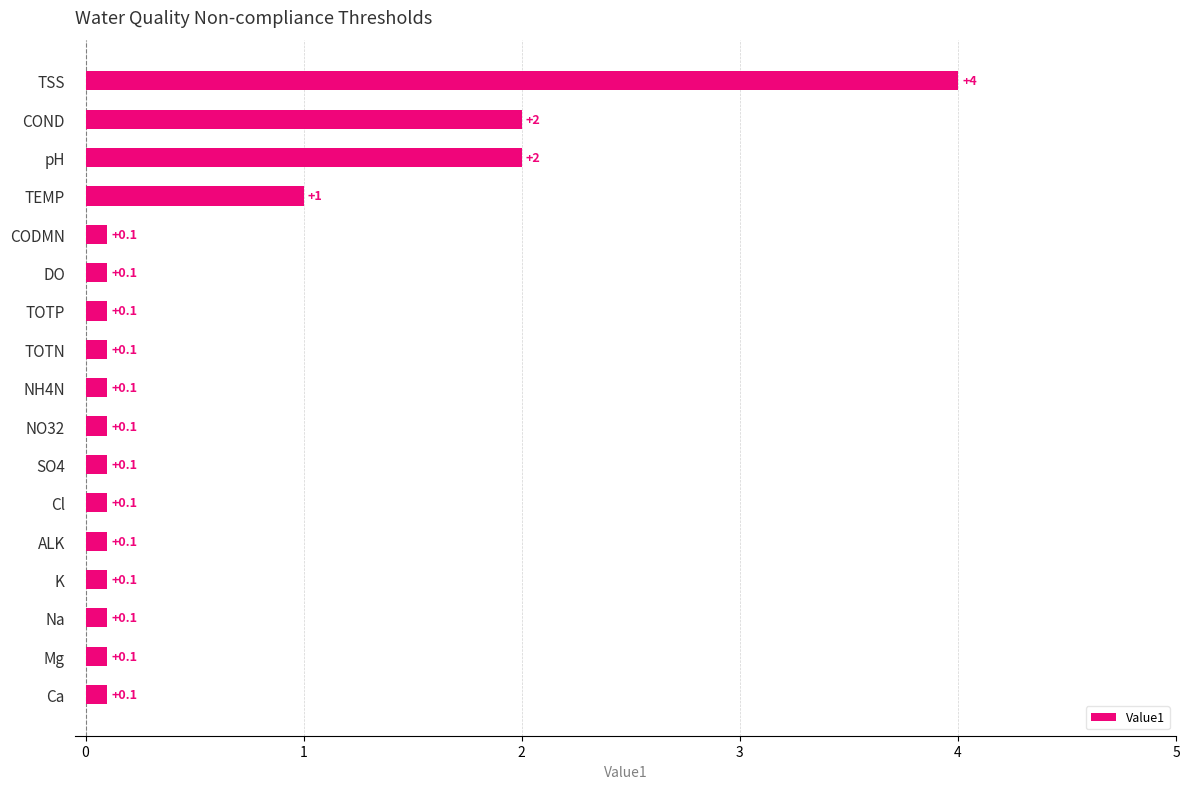

What is the change in value from NO32 to TEMP?

+0.9